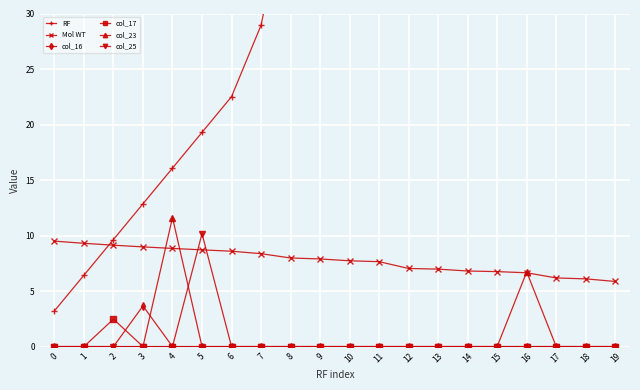

Between 13 and 8, which is larger?

13